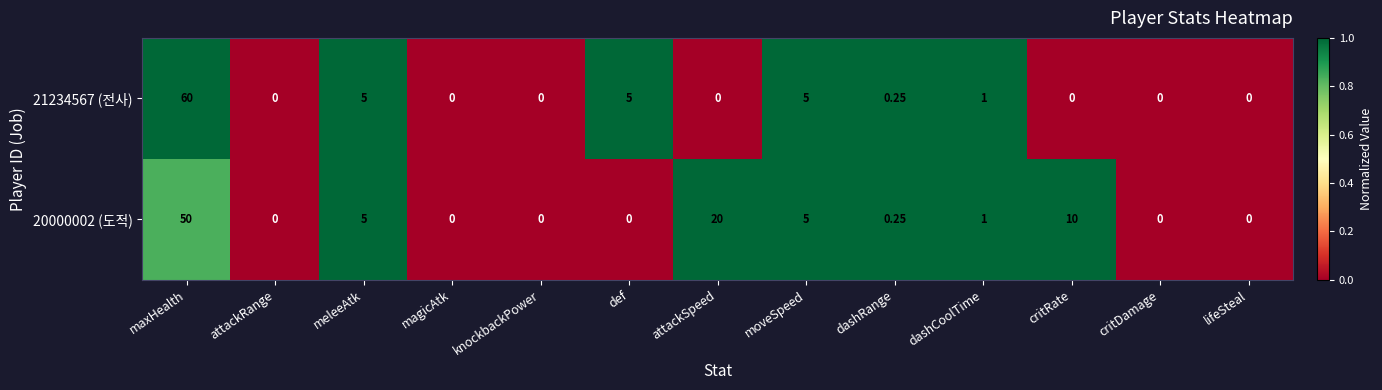

At which category does the chart reach its peak across all series?

maxHealth